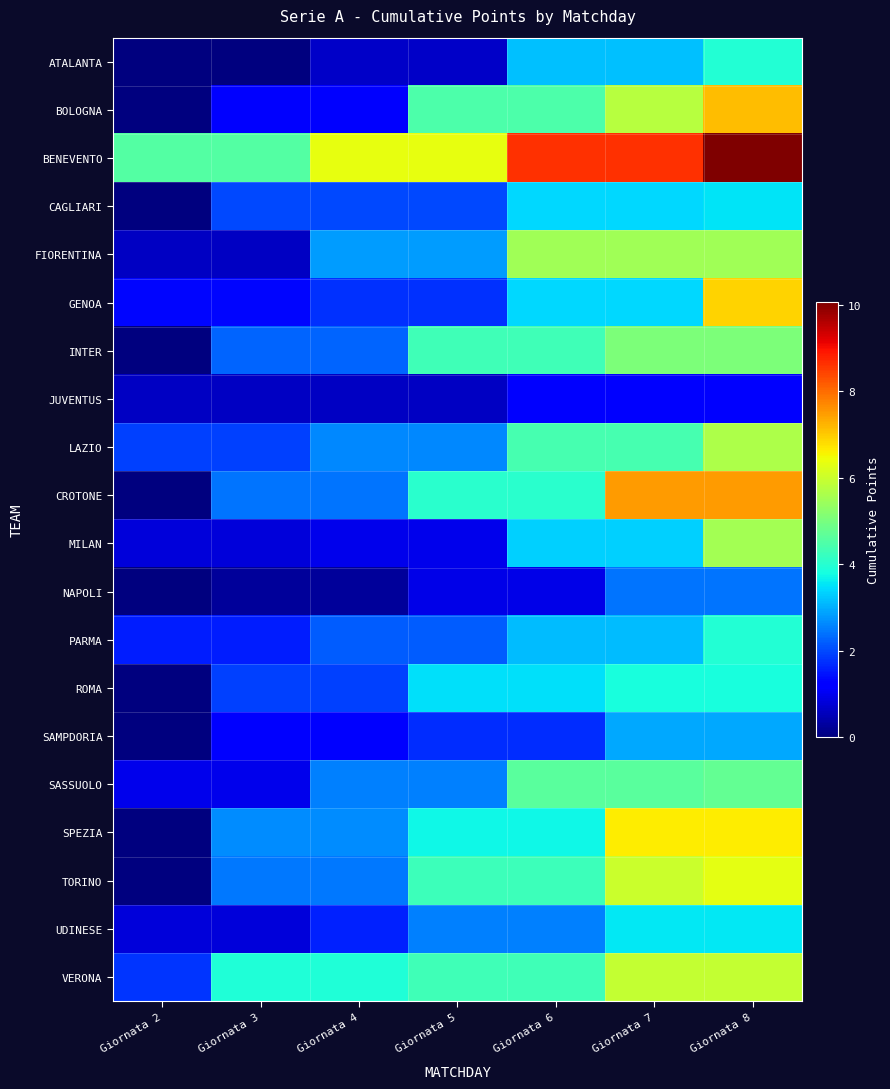

What is the maximum value shown in the chart?

10.1